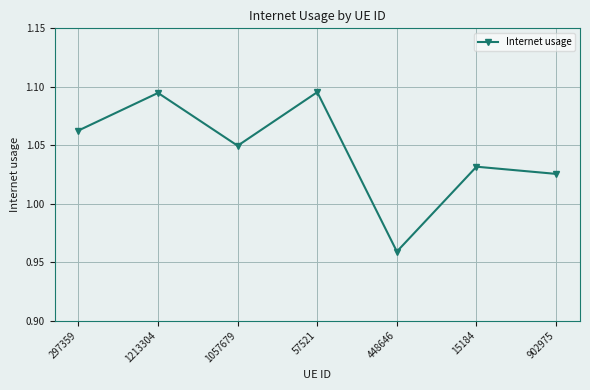

What is the label of the 5th point from the left?

448646